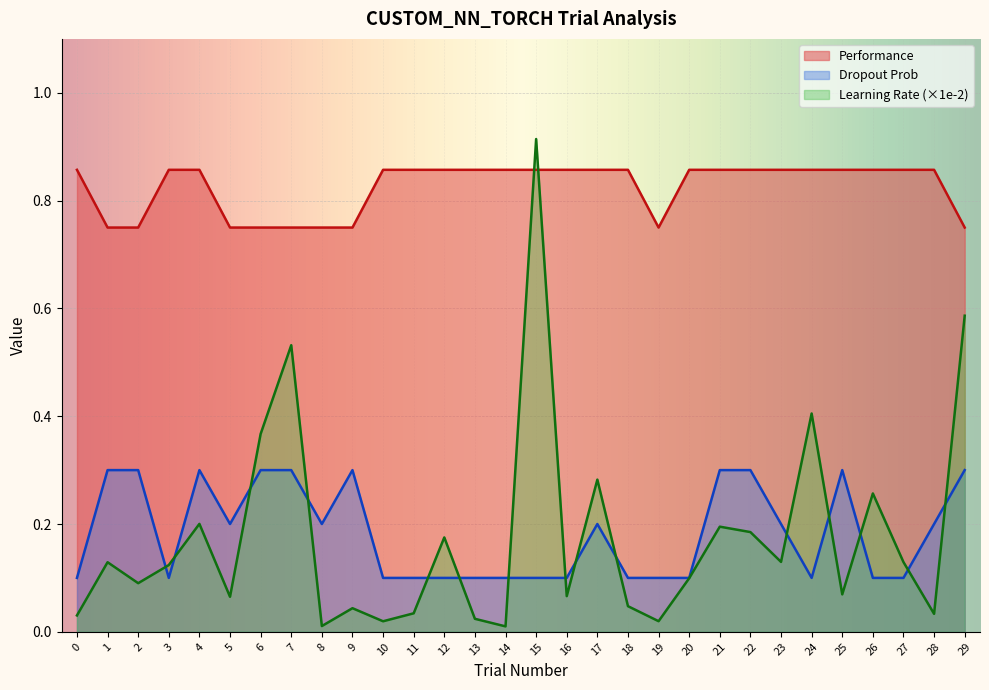

At which category is the sum across all series the highest?

15